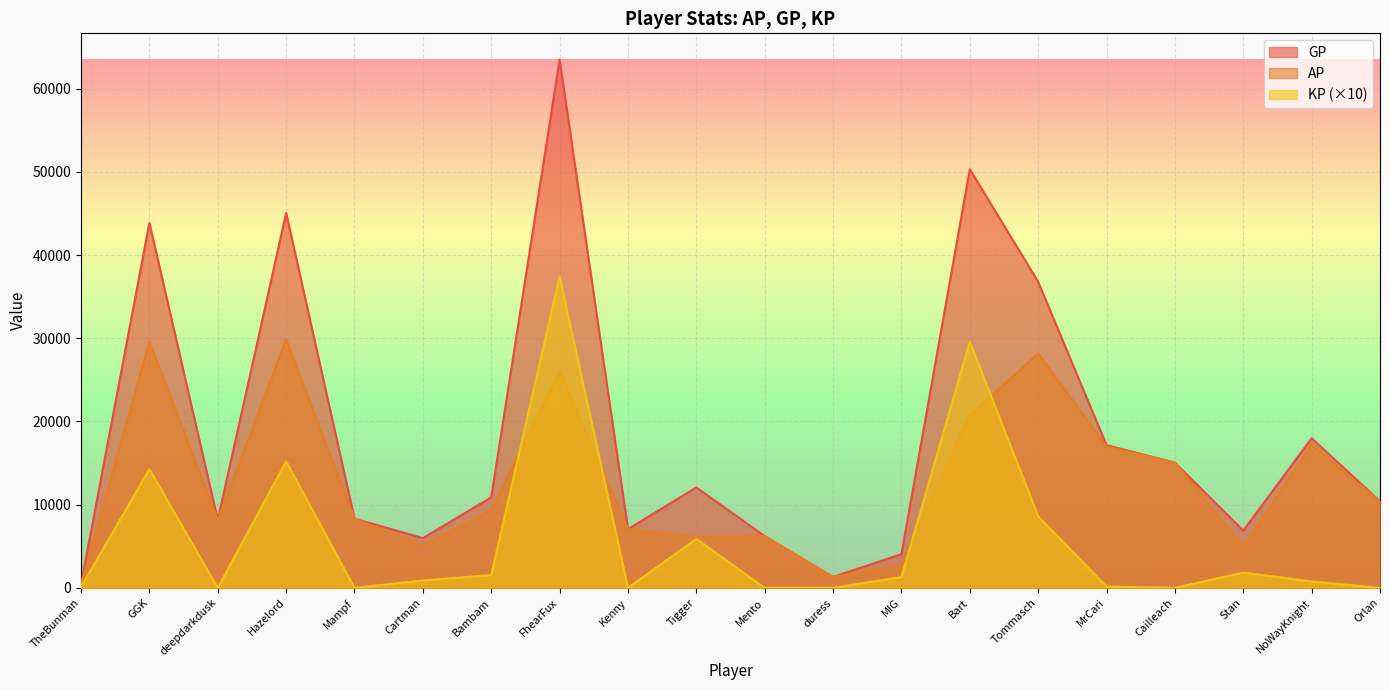

True or false: KP has more than 0 interior local peaks.

True